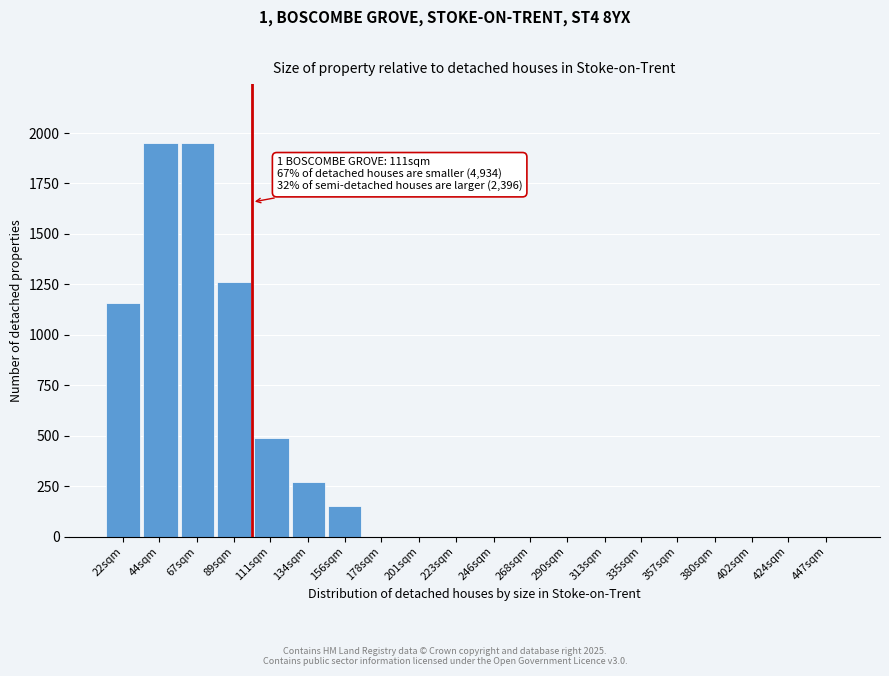

Reading left to right, extract all data points from this chart.

22sqm=1160	44sqm=1950	67sqm=1950	89sqm=1260	111sqm=490	134sqm=270	156sqm=150	178sqm=0	201sqm=0	223sqm=0	246sqm=0	268sqm=0	290sqm=0	313sqm=0	335sqm=0	357sqm=0	380sqm=0	402sqm=0	424sqm=0	447sqm=0